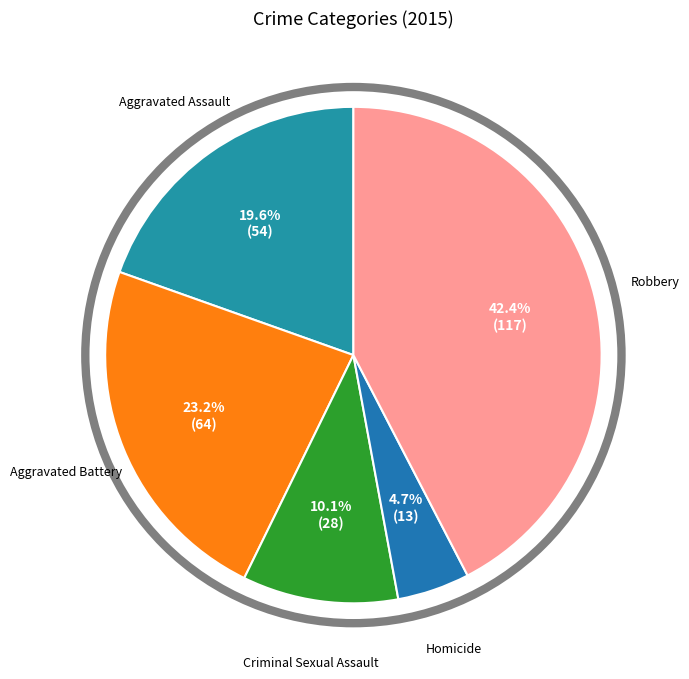

Which slice is the largest?

Robbery